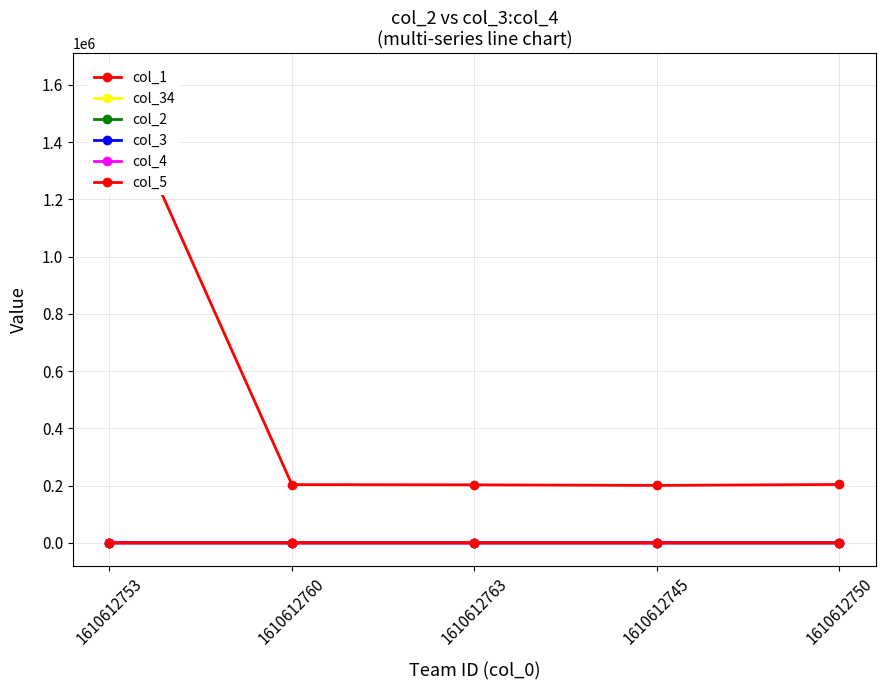

What is the difference between the highest and lowest values at 1610612753?

1628963.5